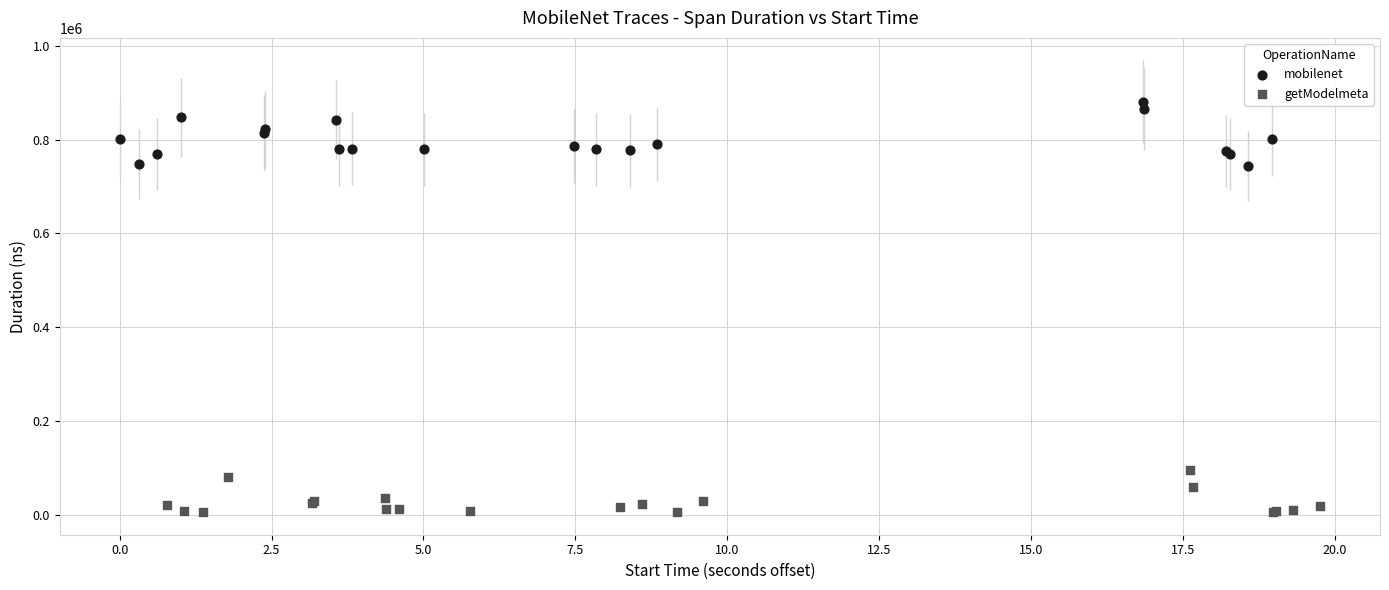

Which series has the largest Y range (max minus min)?

mobilenet